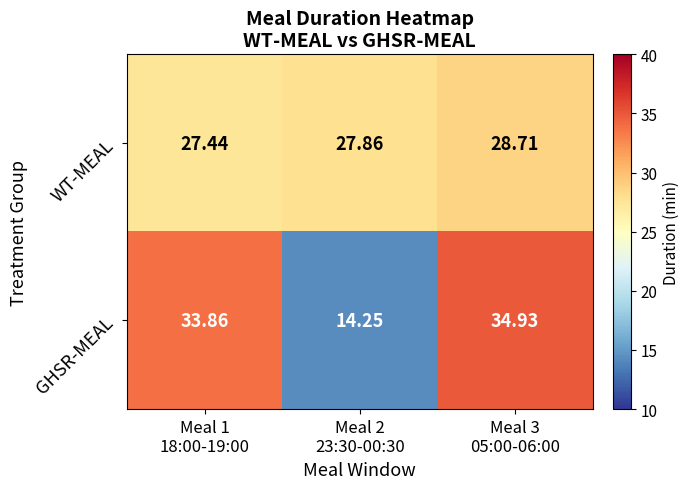

Rank the series by their maximum value, from highest to lowest.

GHSR-MEAL, WT-MEAL